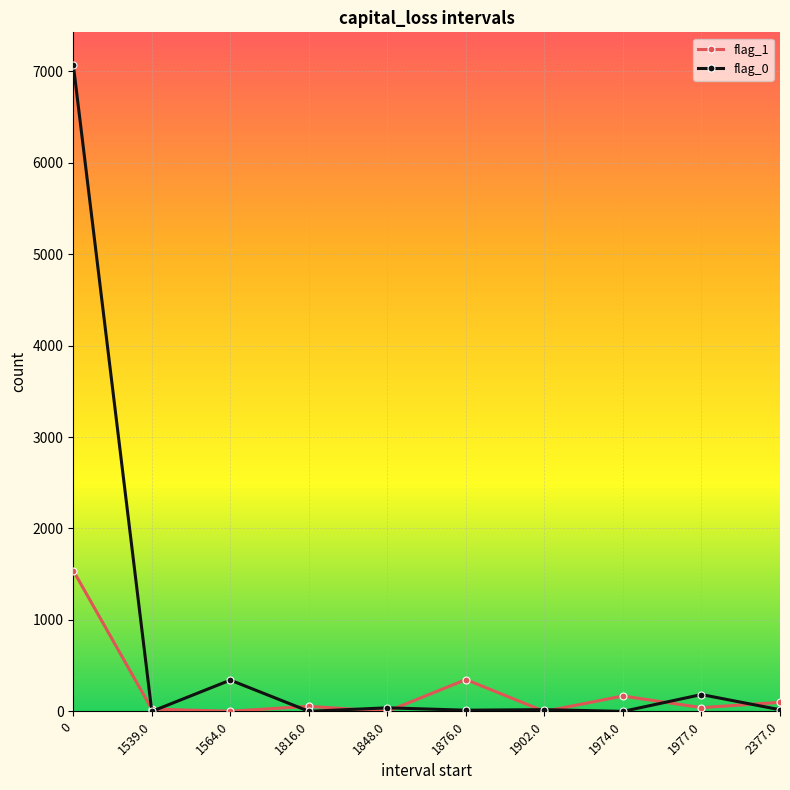

The value of flag_1 at 1848.0 is 0. True or false?

True